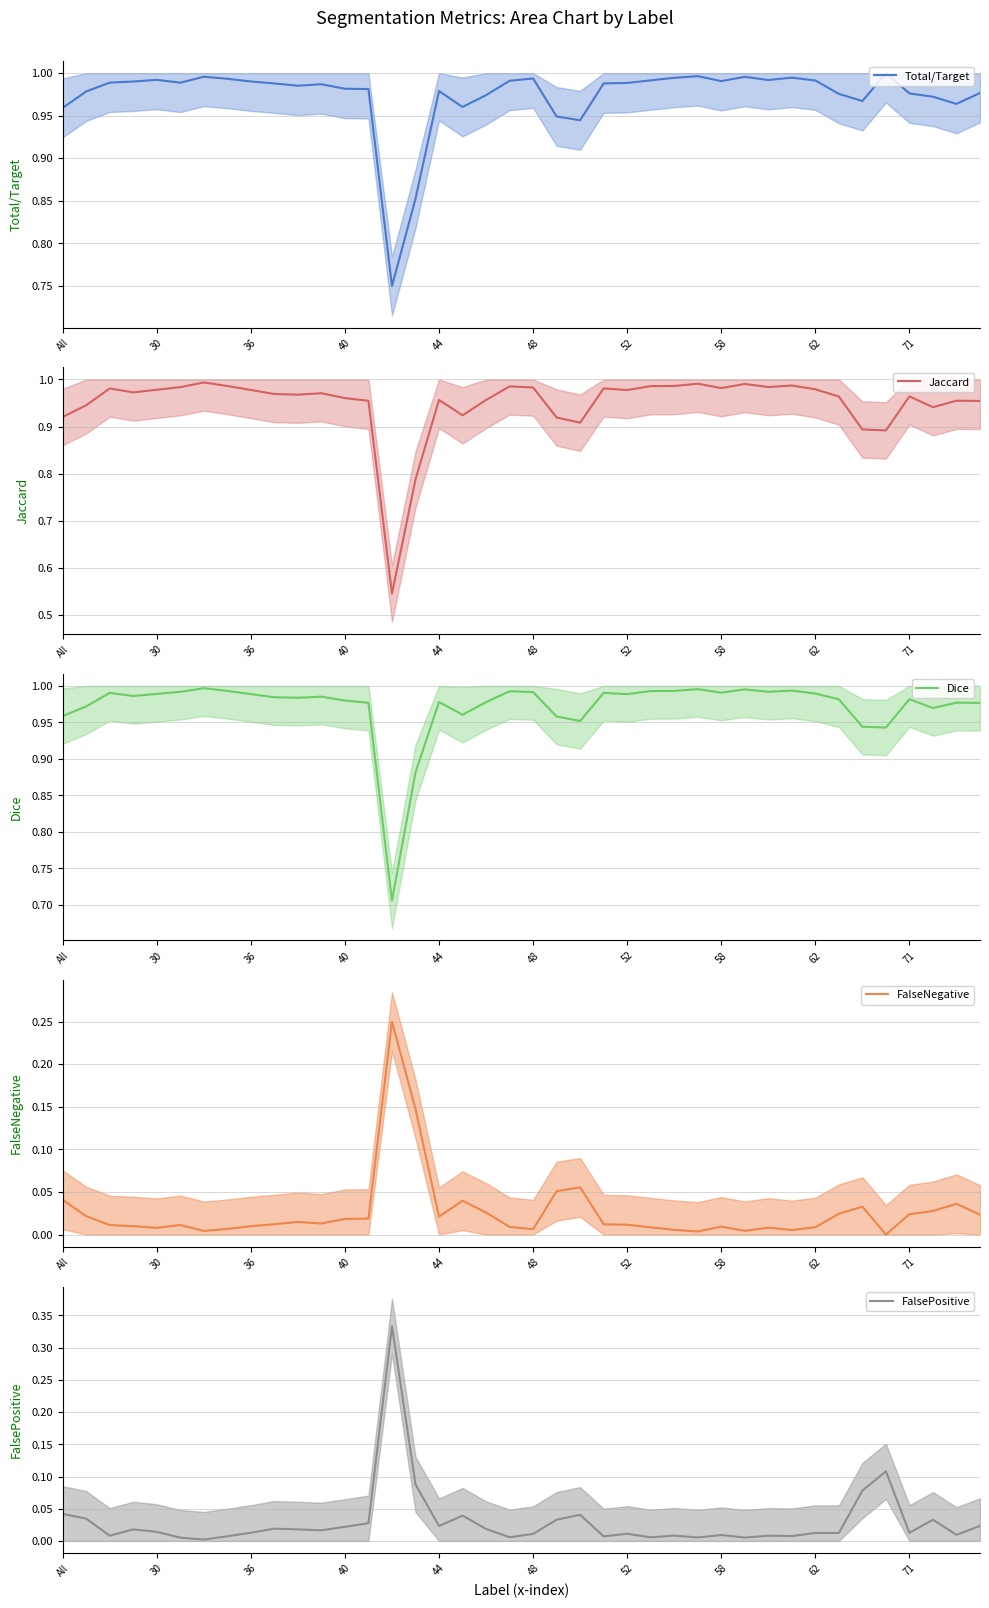

What is the spread (max minus min) of values at 22?

0.9